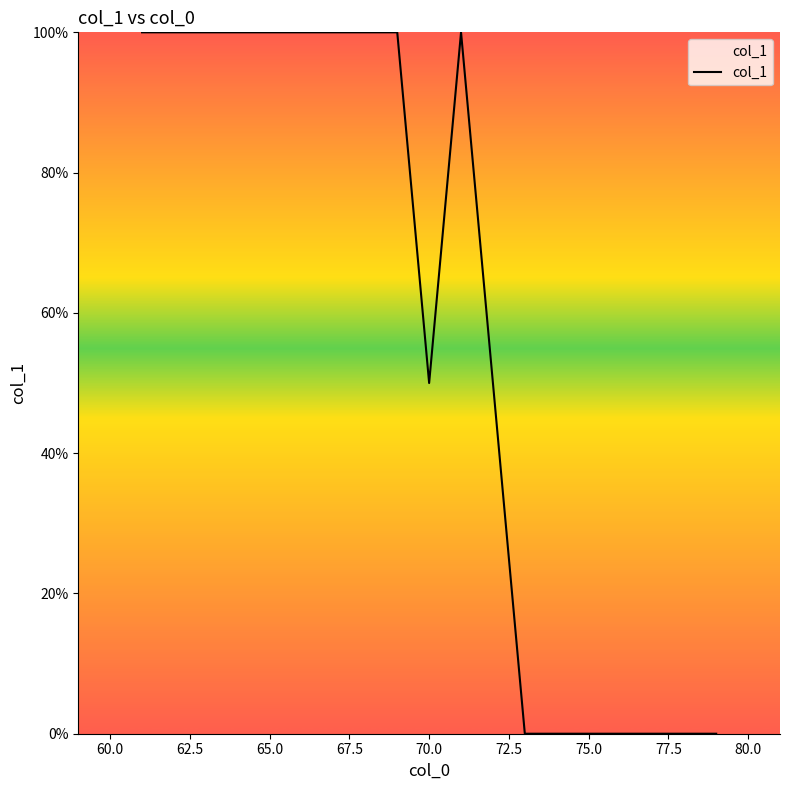

Reading left to right, what are all the values shown in this chart?

100	100	100	100	100	100	100	100	100	50	100	50	0	0	0	0	0	0	0